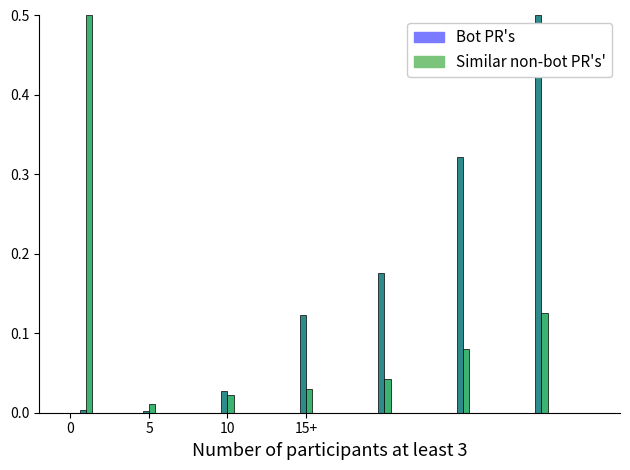

What is the difference between the maximum and minimum values in the Similar non-bot PR's' series?

0.5